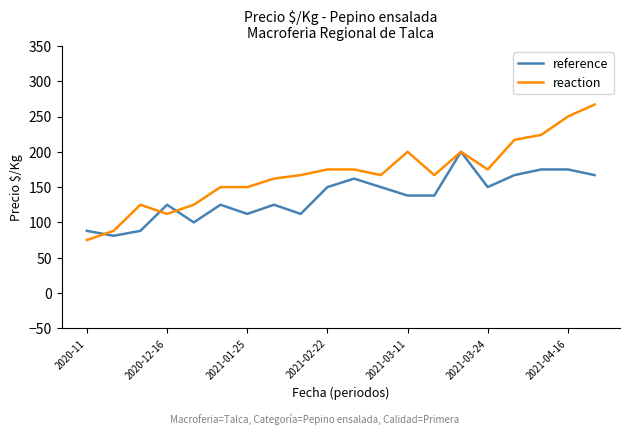

List the series in order of their peak value, highest first.

reaction, reference